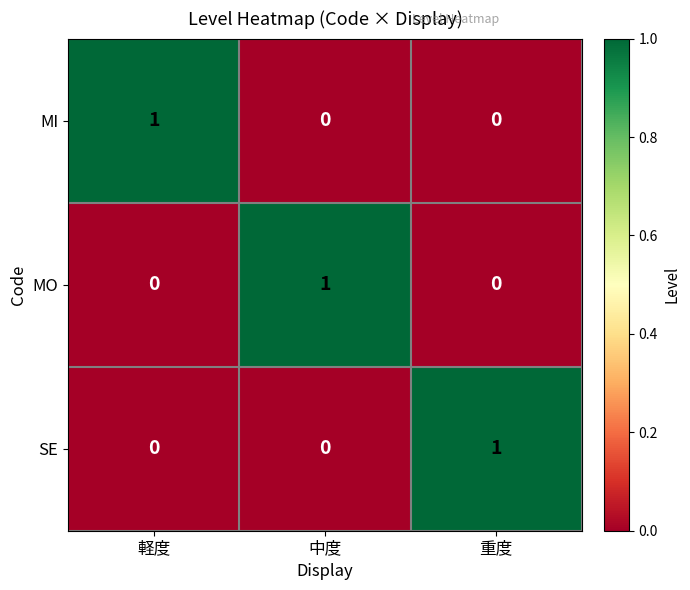

Is it true that SE equals 0 at 中度?

True